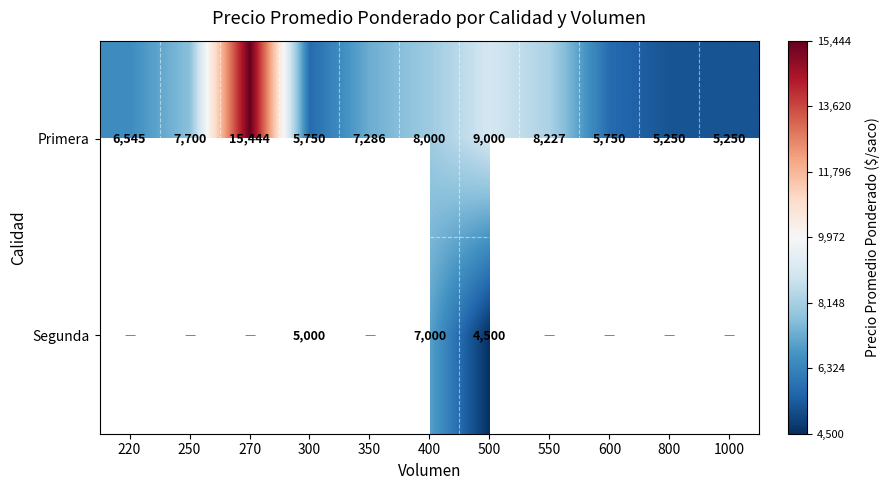

Where is Primera nearest to the value 10347?

500